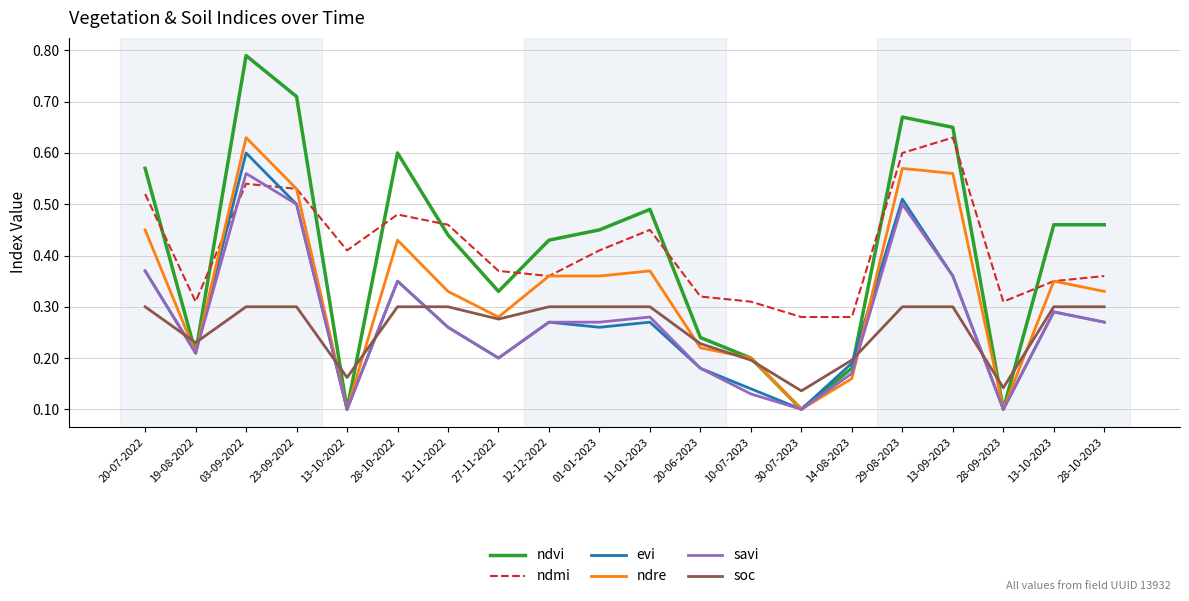

True or false: ndmi and evi cross at least once.

True